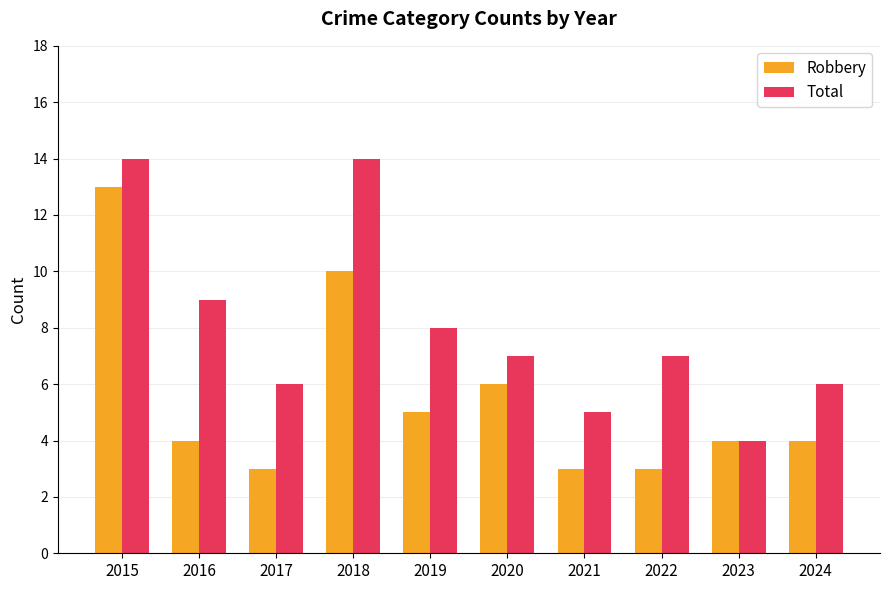

Reading right to left, list all the values displayed in this chart.

Robbery: 2024=4	2023=4	2022=3	2021=3	2020=6	2019=5	2018=10	2017=3	2016=4	2015=13
Total: 2024=6	2023=4	2022=7	2021=5	2020=7	2019=8	2018=14	2017=6	2016=9	2015=14